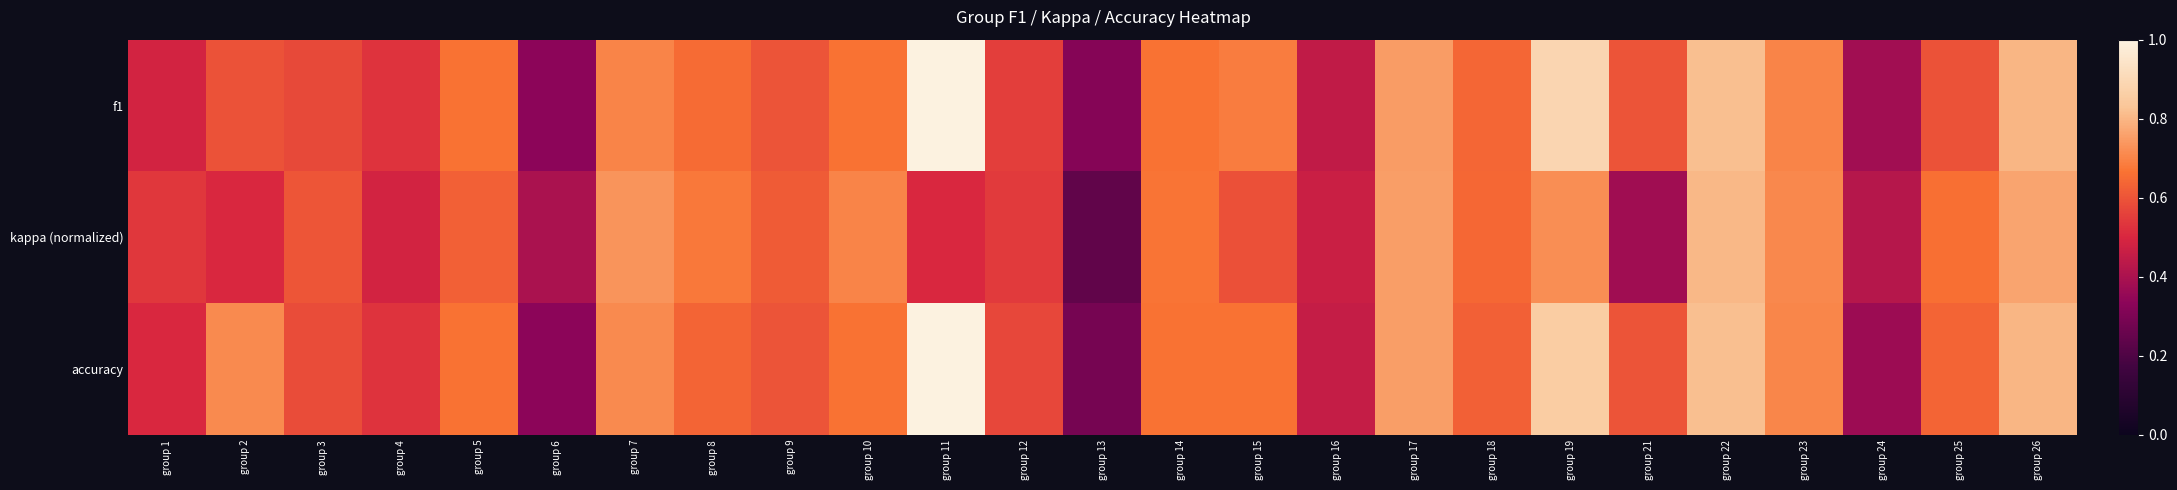

Which series has the largest total across all categories?

accuracy